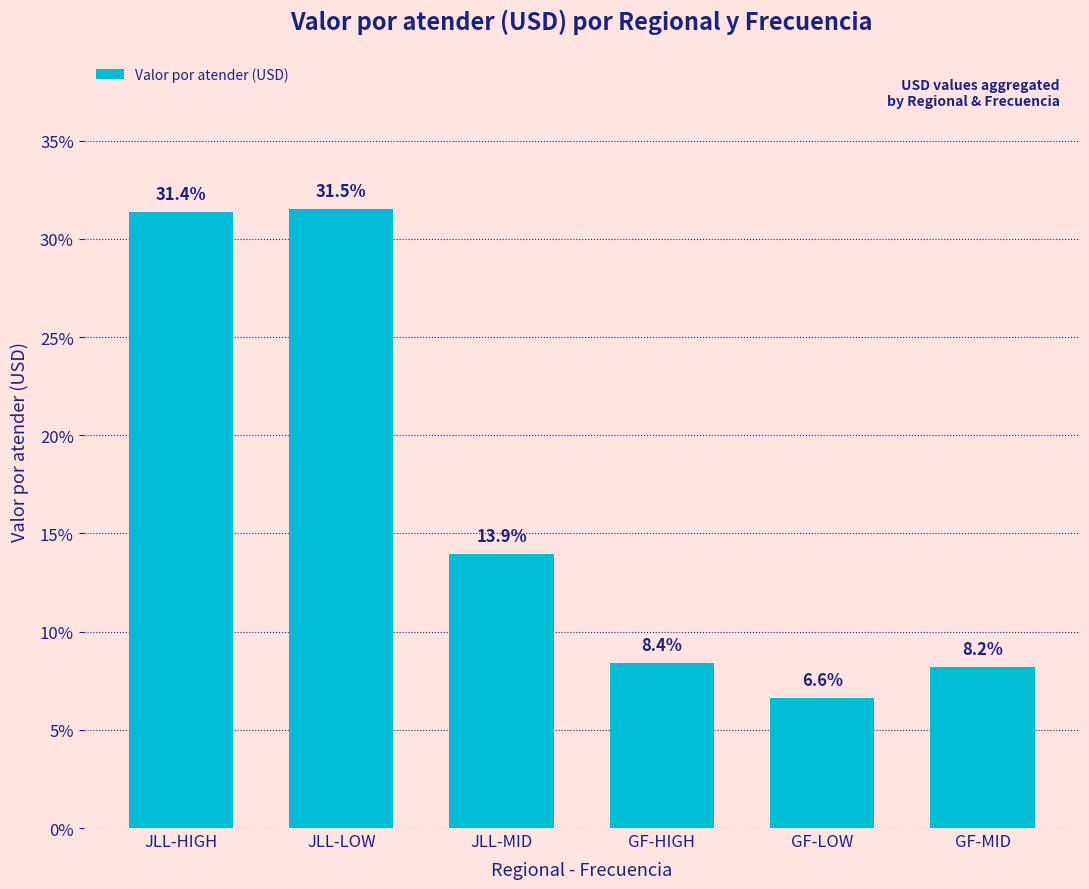

What position from the left is JLL-LOW?

2